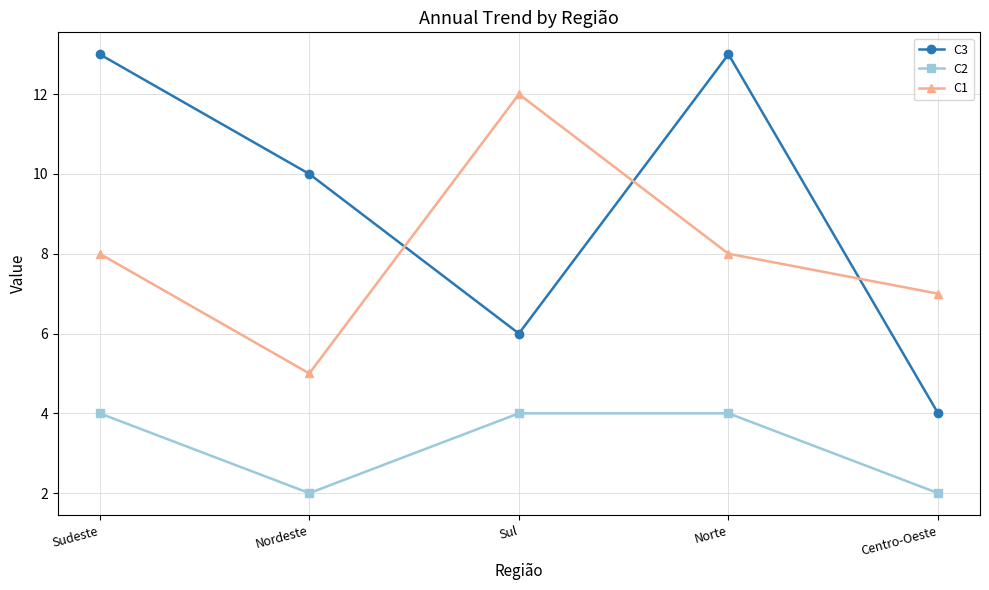

What is the highest value of the C3 series?

13